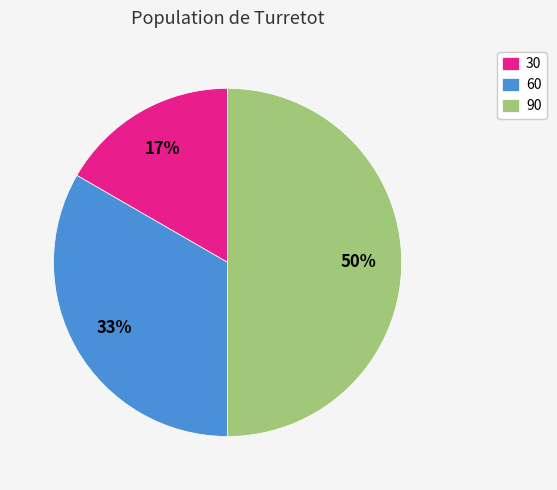

Which slice is the smallest?

30